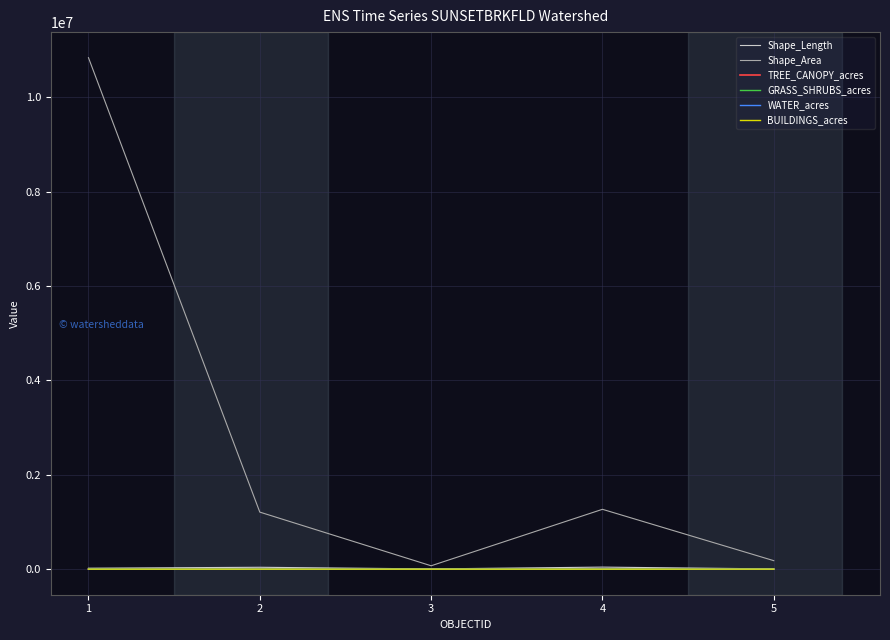

What value does the TREE_CANOPY_acres series have at 2?

183.2